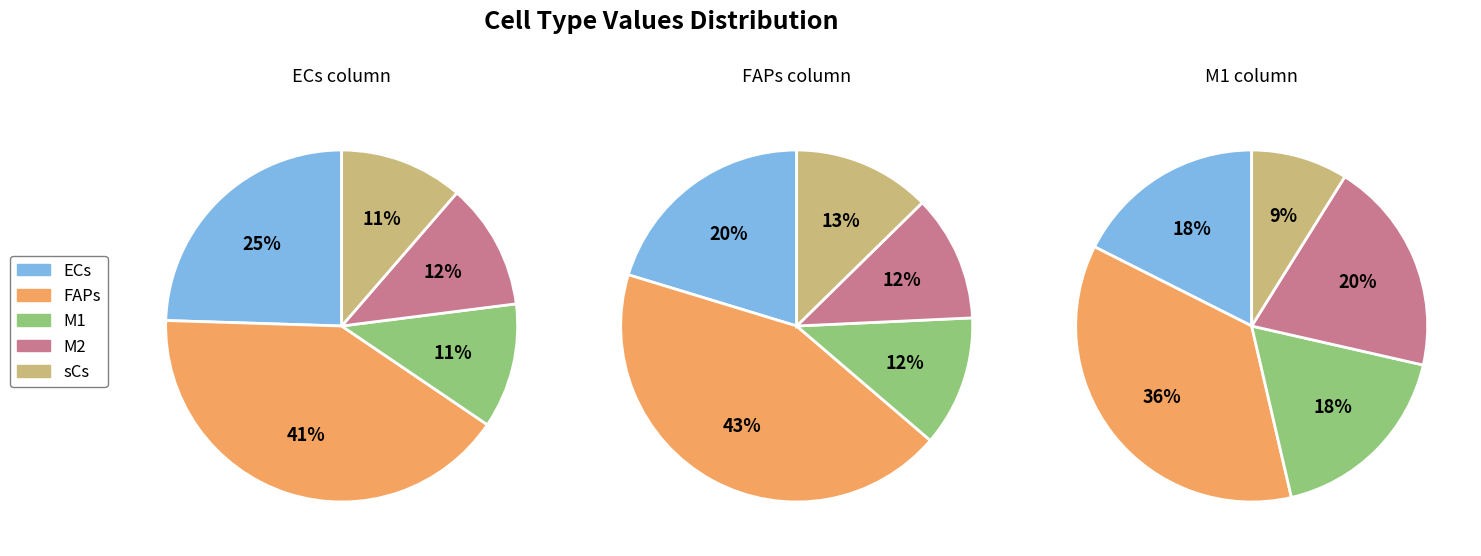

To the nearest percent, what is the average slice percentage?

20%